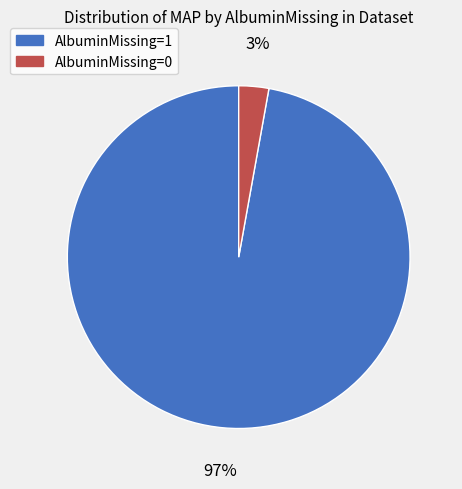

Is there any slice that represents more than half of the pie?

Yes